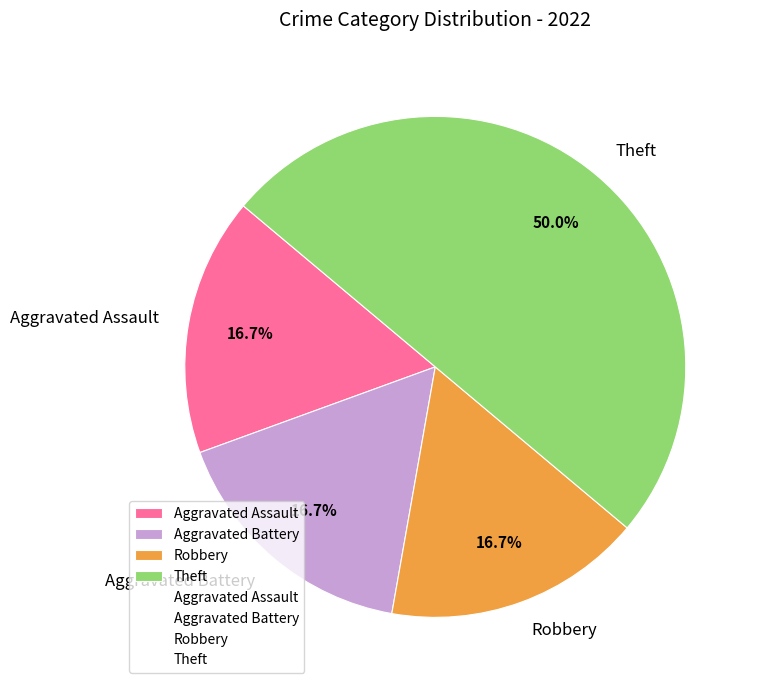

Count the number of slices in the pie.

4